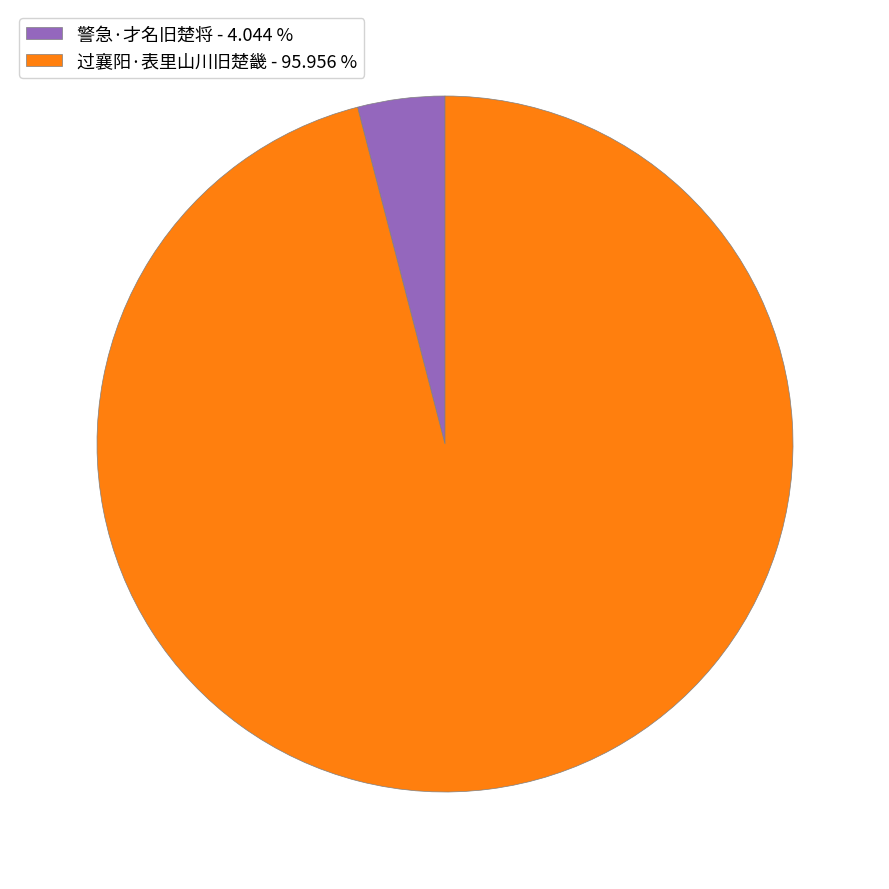

Do 过襄阳·表里山川旧楚畿 - 95.956 % and 警急·才名旧楚将 - 4.044 % together represent more than half of the pie?

Yes